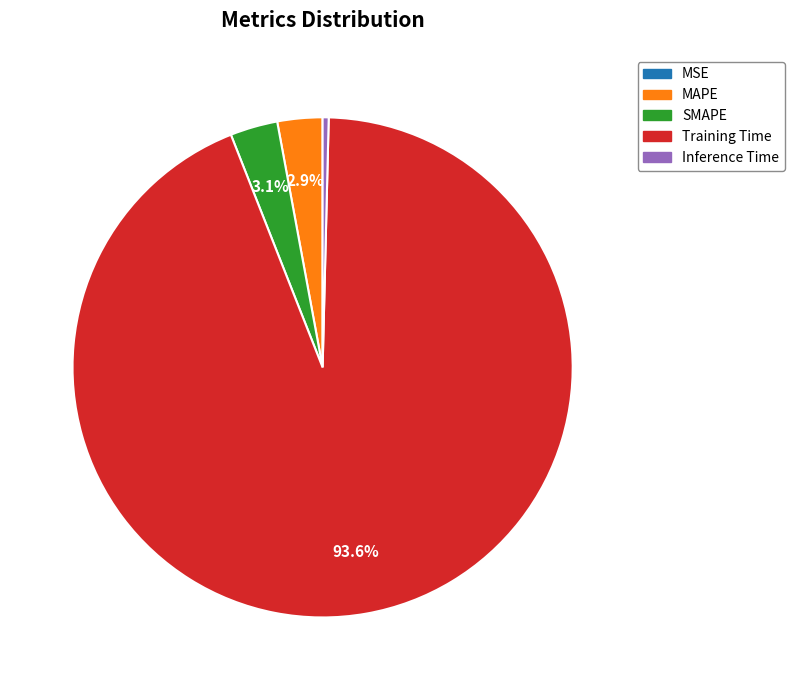

Is there any slice that represents more than half of the pie?

Yes